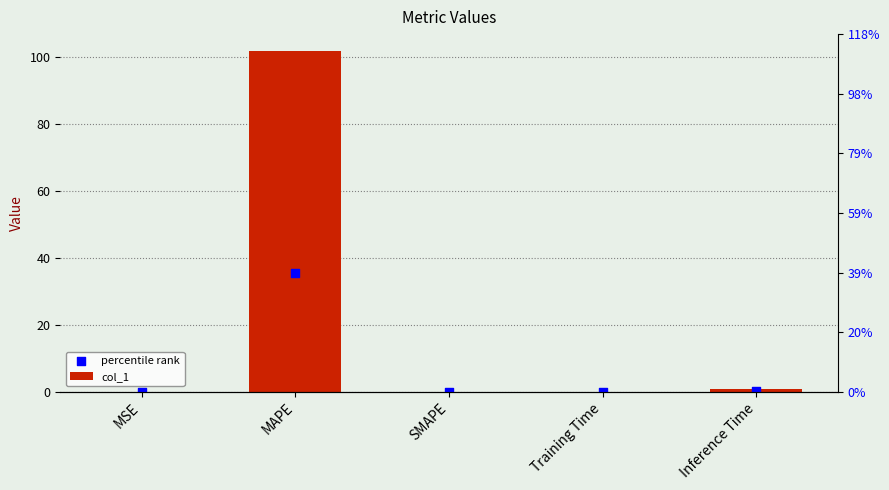

Which series has the largest total across all categories?

col_1